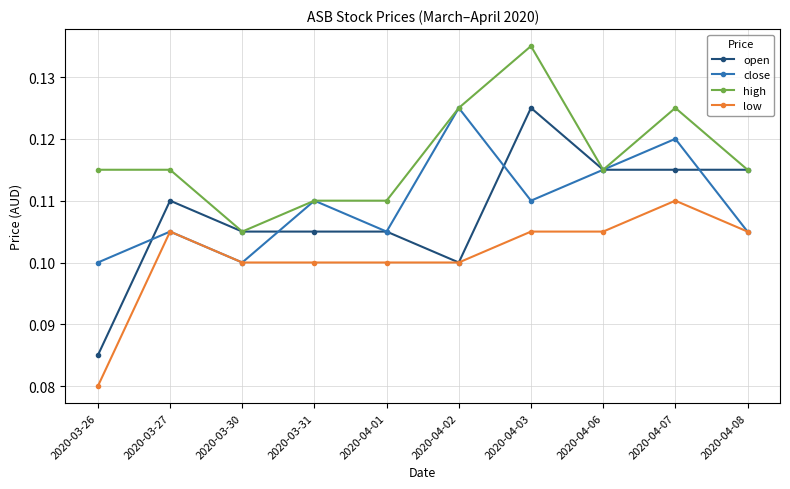

Count the open values in the range 0 to 1.

10